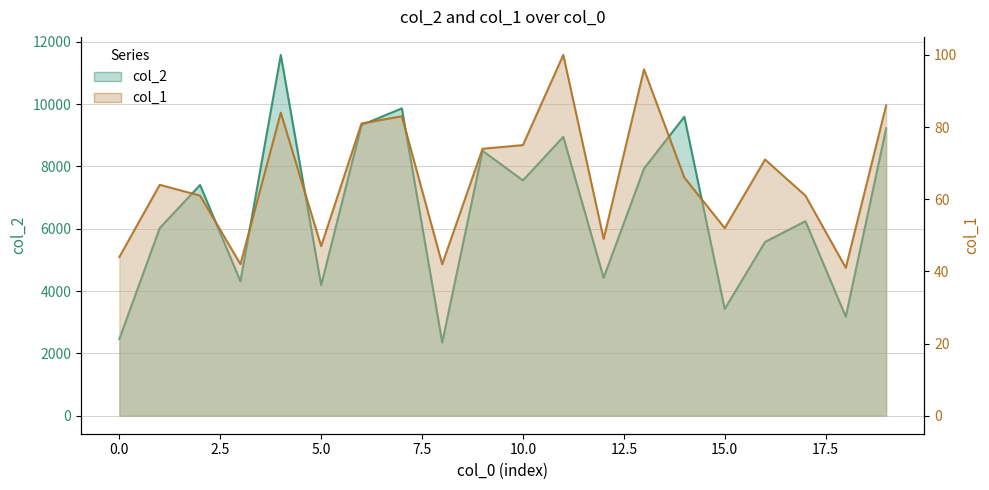

List the labels in order of col_2 value, smallest first.

8, 0, 18, 15, 5, 3, 12, 16, 1, 17, 2, 10, 13, 9, 11, 19, 6, 14, 7, 4